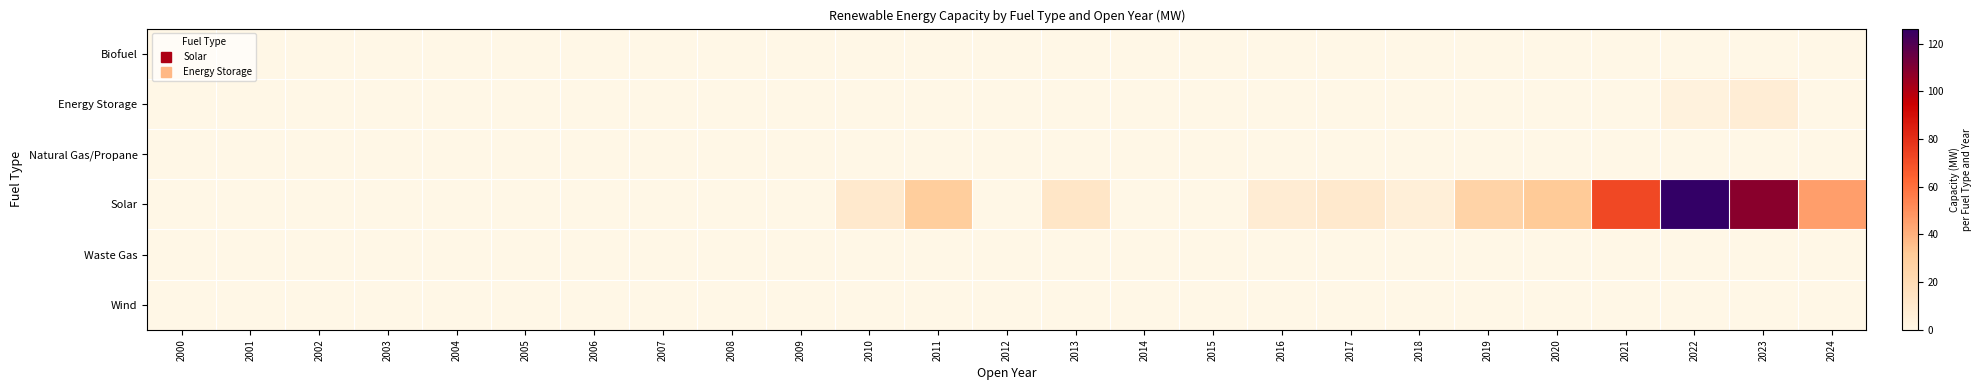

At 2019, list the series in order from largest to smallest.

Solar, Biofuel, Energy Storage, Natural Gas/Propane, Waste Gas, Wind